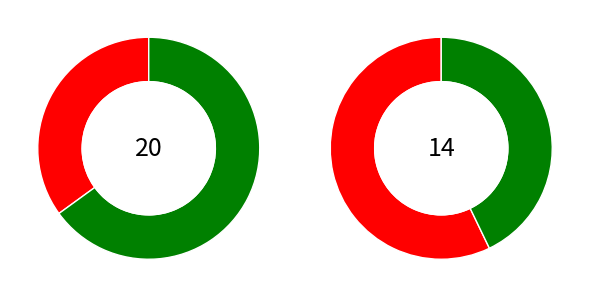

Count the number of slices in the pie.

2